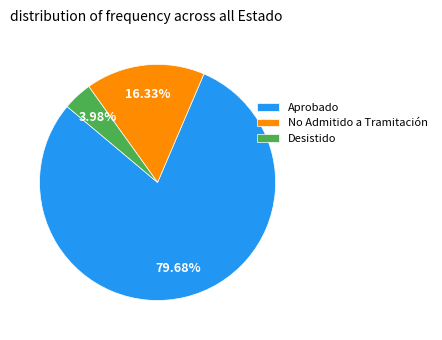

What is the ratio of the value at Desistido to the value at No Admitido a Tramitación?

0.2